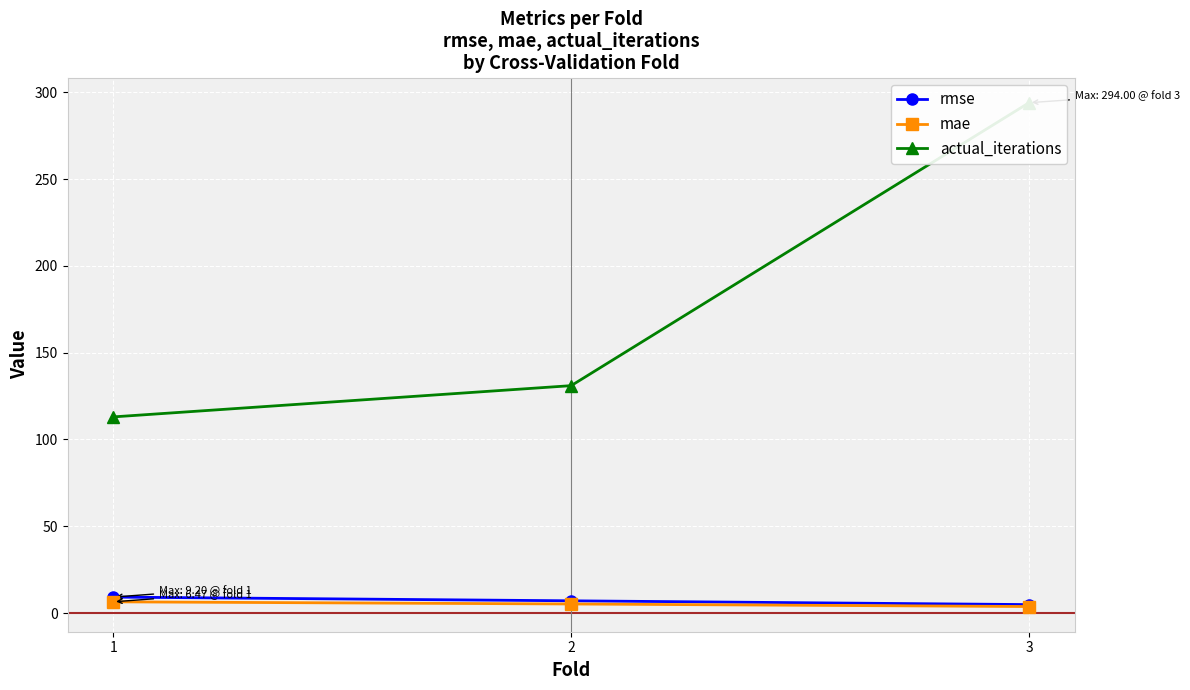

The value of rmse at 1 is 9.2. True or false?

True